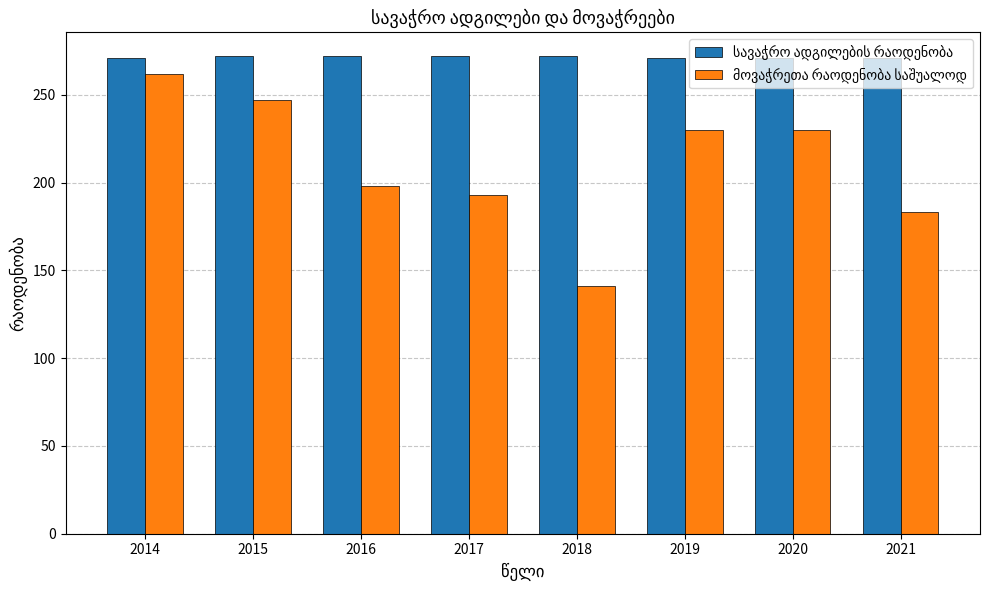

What is the total value across all series at 2019?

501